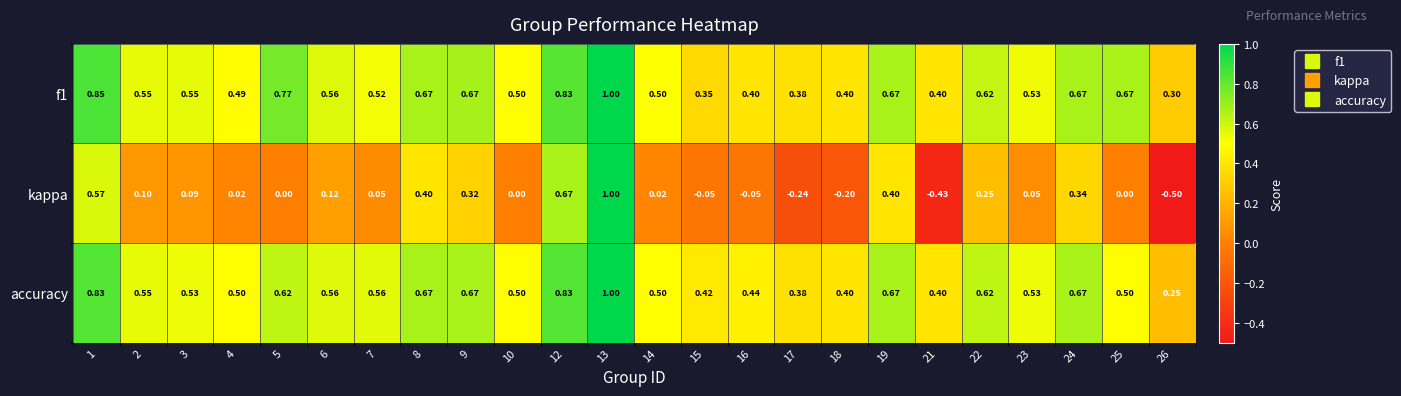

Between 3 and 18, which series saw the biggest shift?

kappa